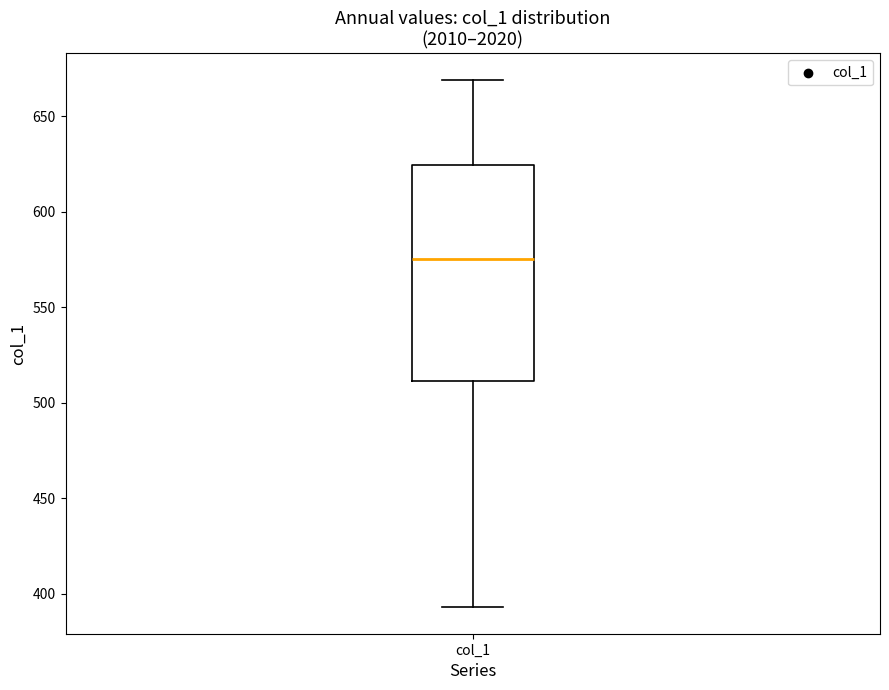

Read this box plot against the y-axis: the position of the median line, the range covered by the box, and the ends of both whiskers. The values are not printed on the chart, so give them approximately, as read against the axis.

median 575, box 510 to 625, whiskers 395 to 670